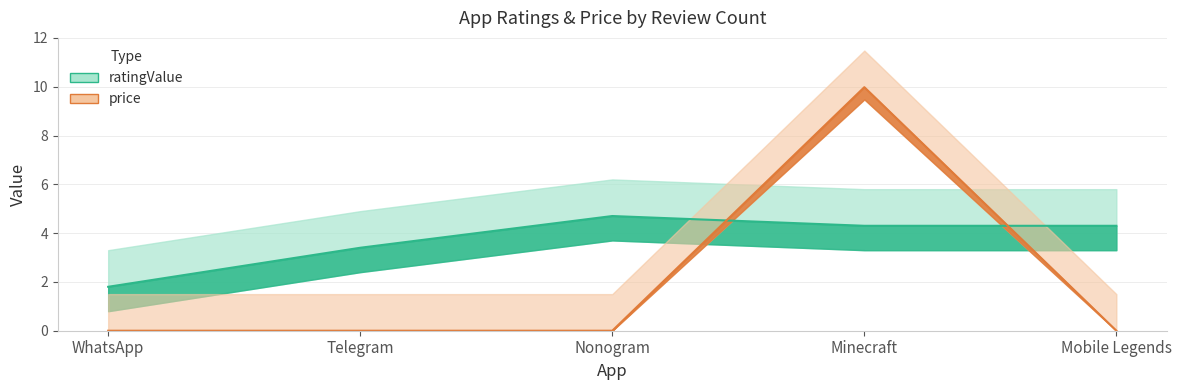

How many data points in ratingValue are less than 4?

2